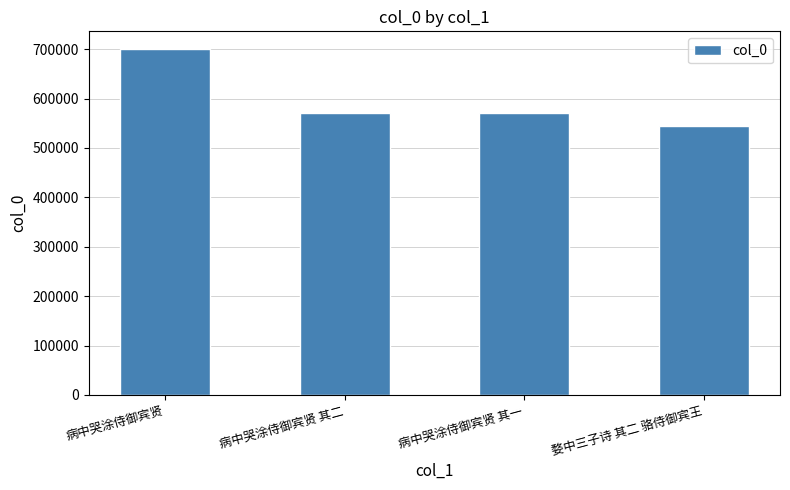

What is the difference between the values at 病中哭涂侍御宾贤 其二 and 病中哭涂侍御宾贤?

130036